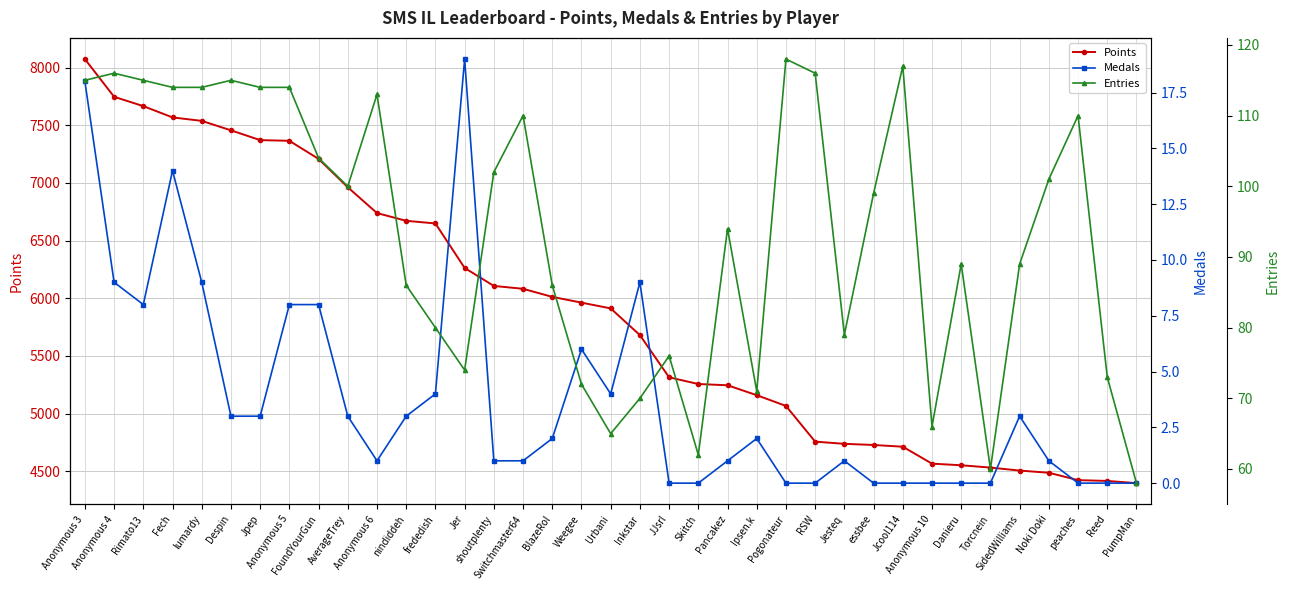

What position from the right is Jpep?

31